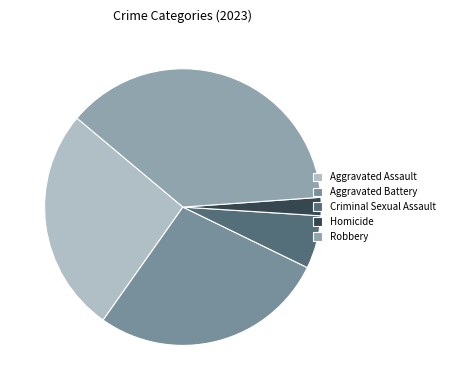

Between Robbery and Aggravated Battery, which is larger?

Robbery